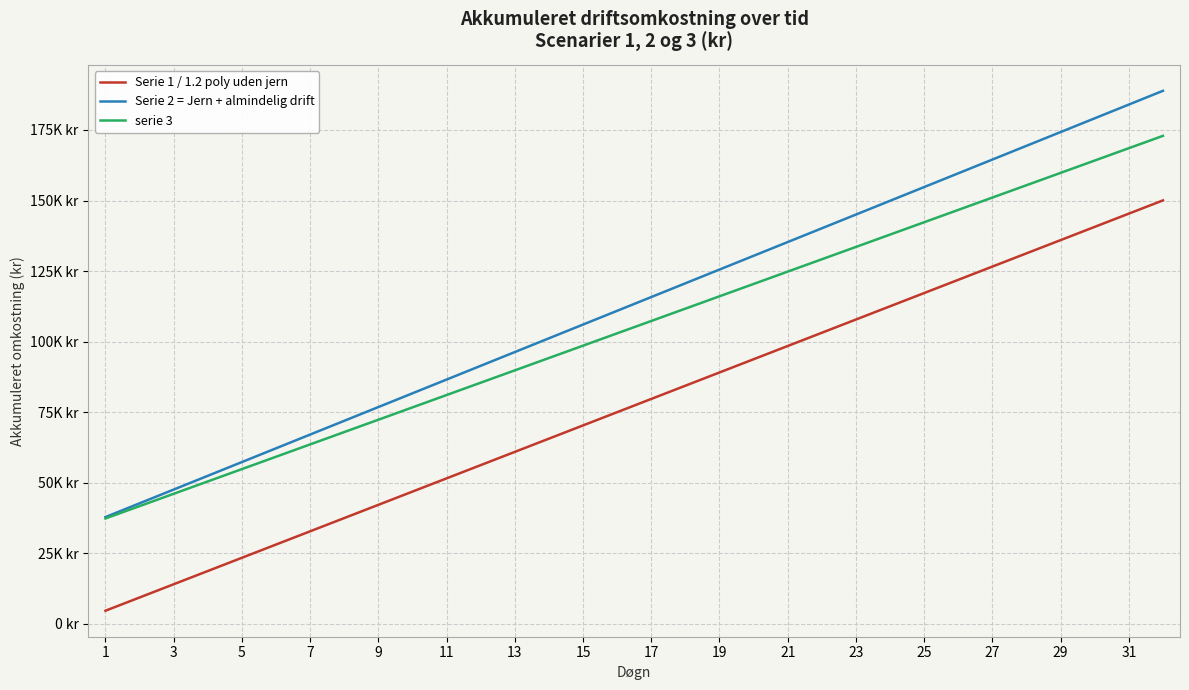

Is this an area chart (filled region under the line)?

No